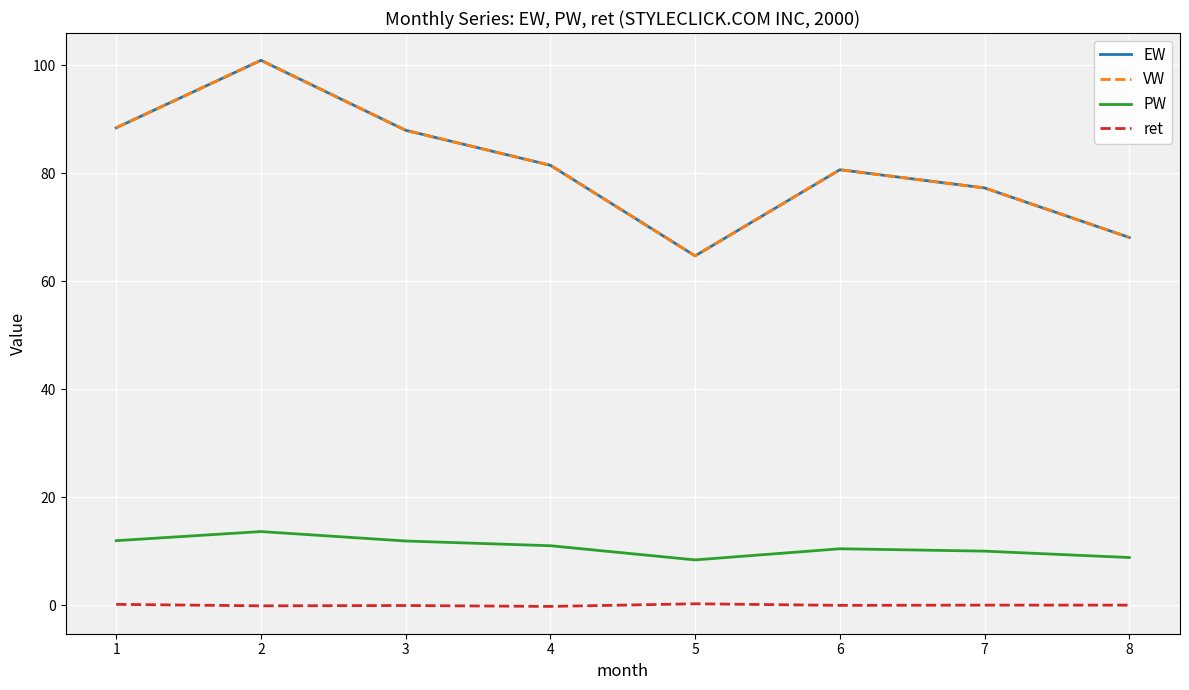

Which category has the highest value across all series?

2